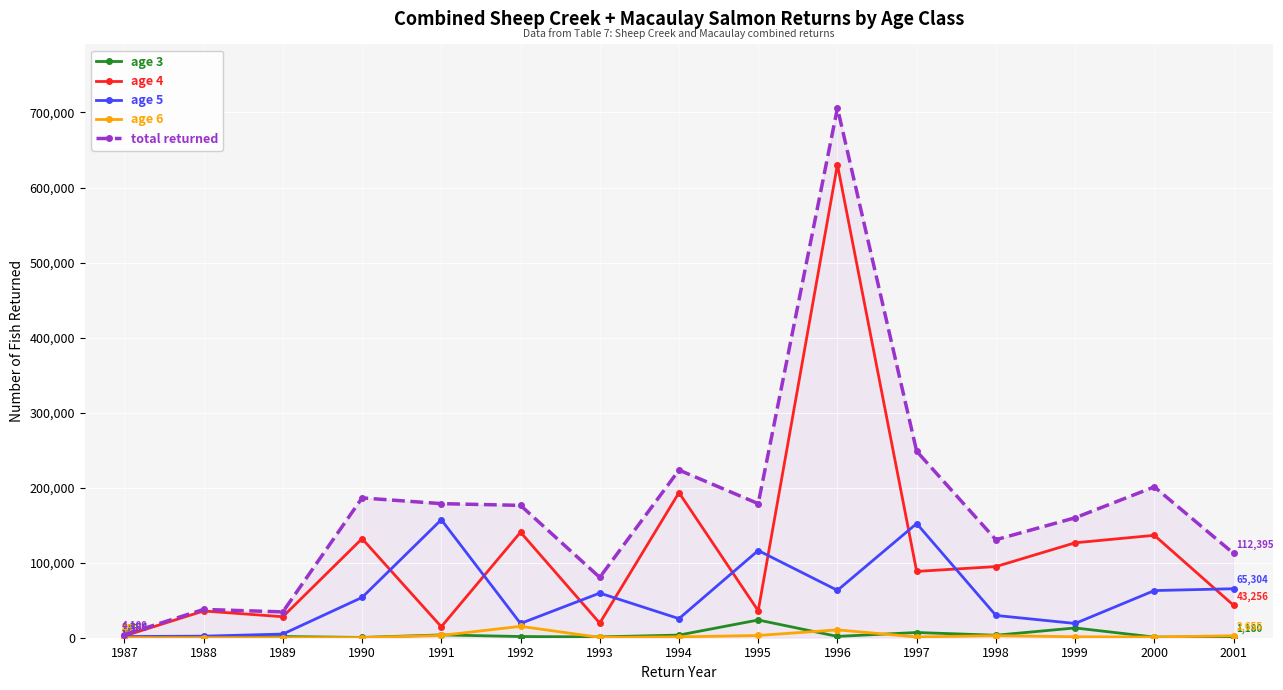

What is the difference between the highest and lowest values at 2000?

200189